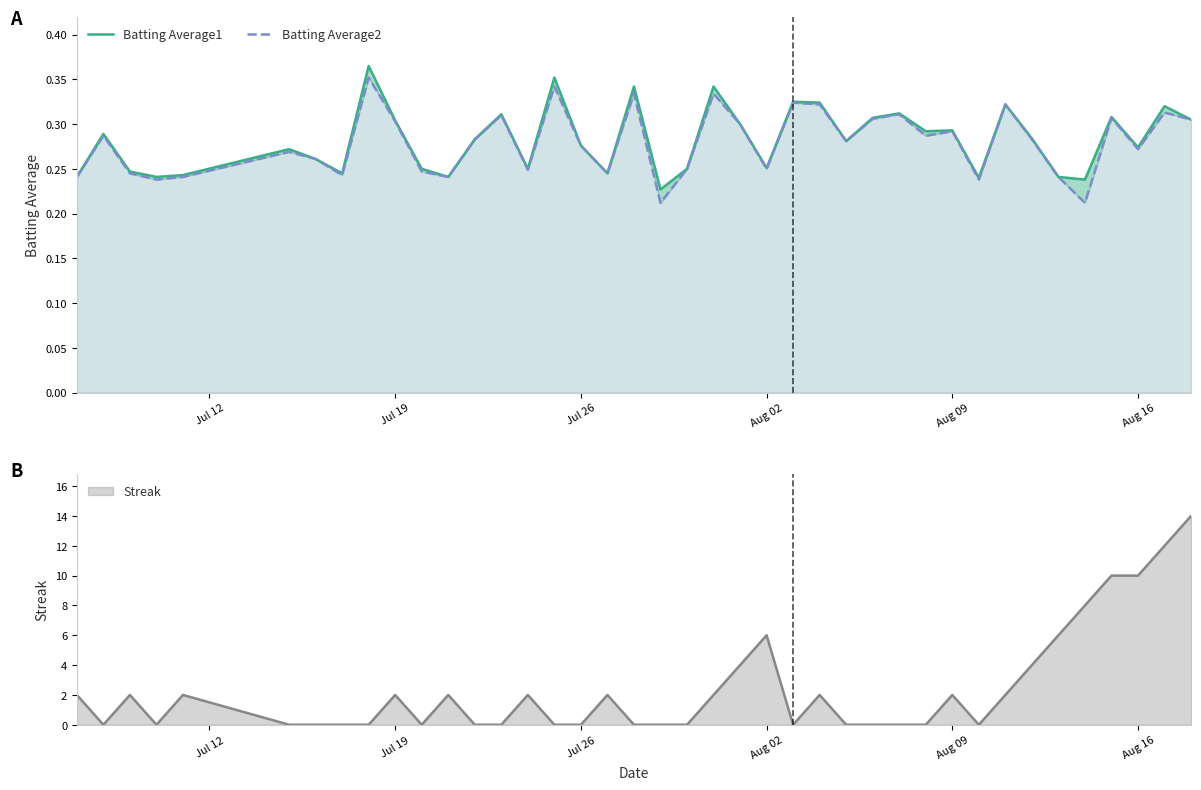

How many interior local valleys does the Batting Average2 series have?

12